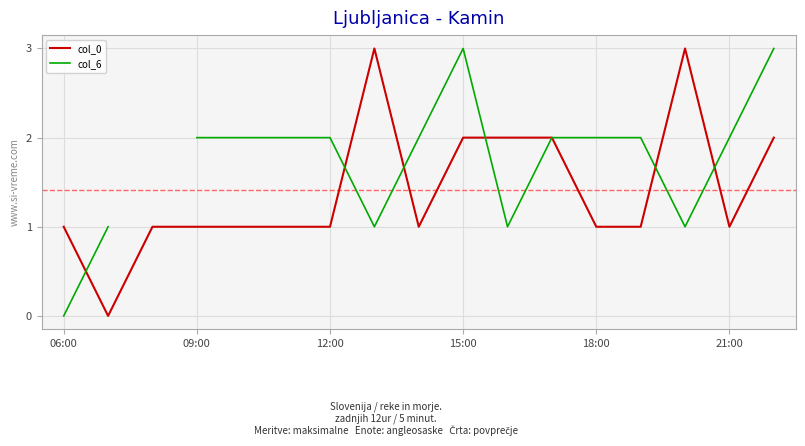

After their last crossing, which series has the higher values: col_6 or col_0?

col_6